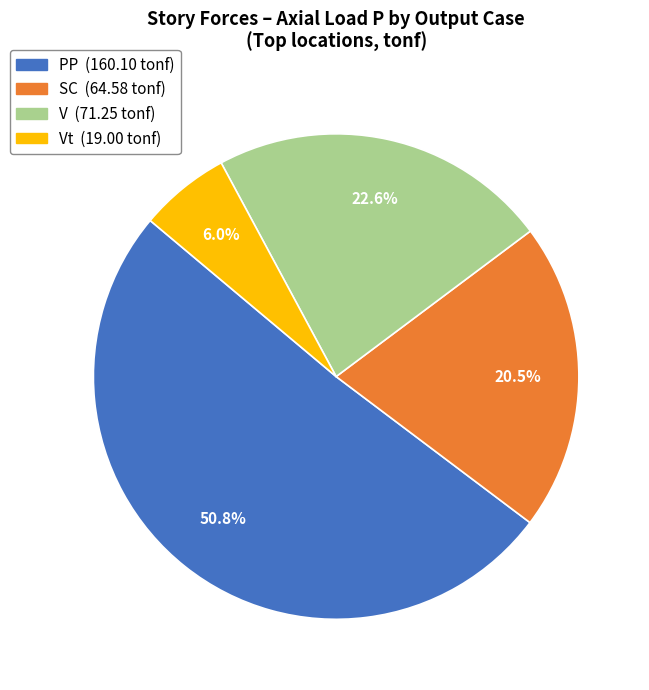

Does any single category account for the majority?

Yes